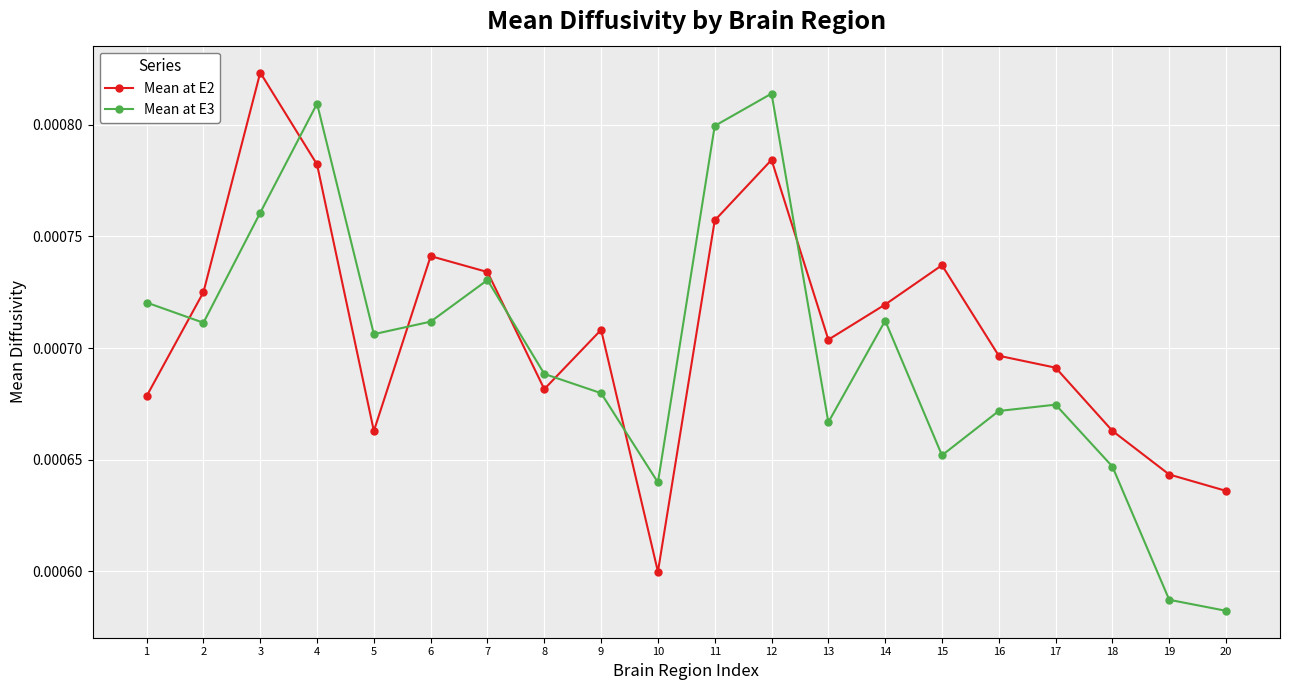

Between 3 and 7, which series saw the biggest shift?

Mean at E2